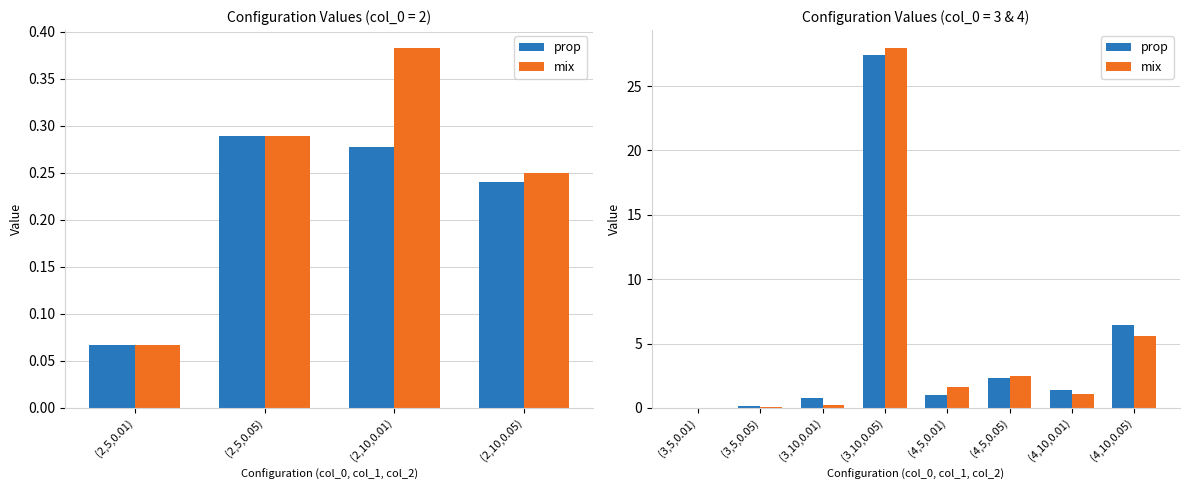

What is the difference between the highest and lowest values at (4,5,0.05)?

0.1